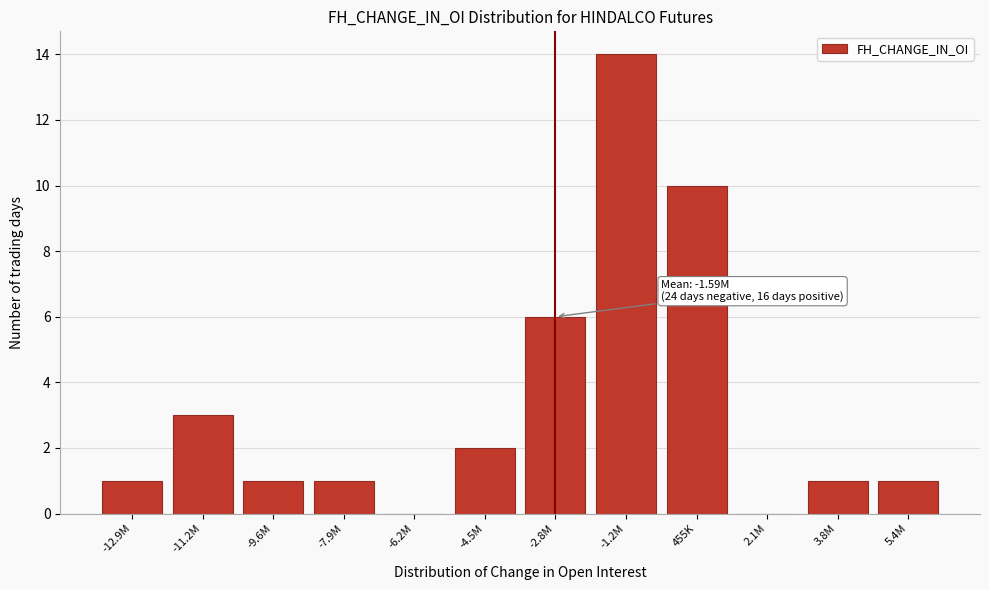

Reading right to left, list all the values displayed in this chart.

5.4M=1	3.8M=1	2.1M=0	455K=10	-1.2M=14	-2.8M=6	-4.5M=2	-6.2M=0	-7.9M=1	-9.6M=1	-11.2M=3	-12.9M=1